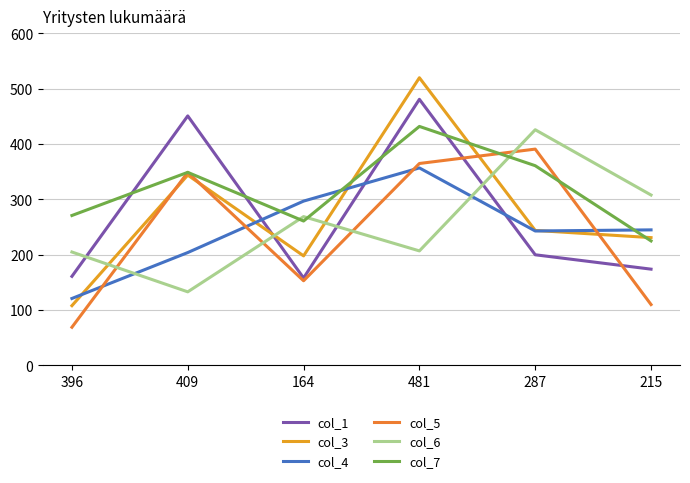

Between 287 and 481, which is larger?

481